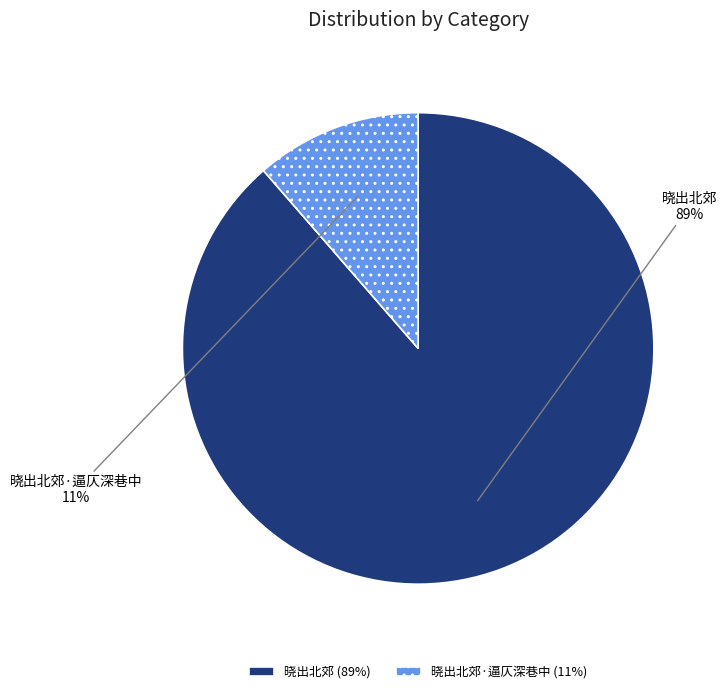

Is there any slice that represents more than half of the pie?

Yes